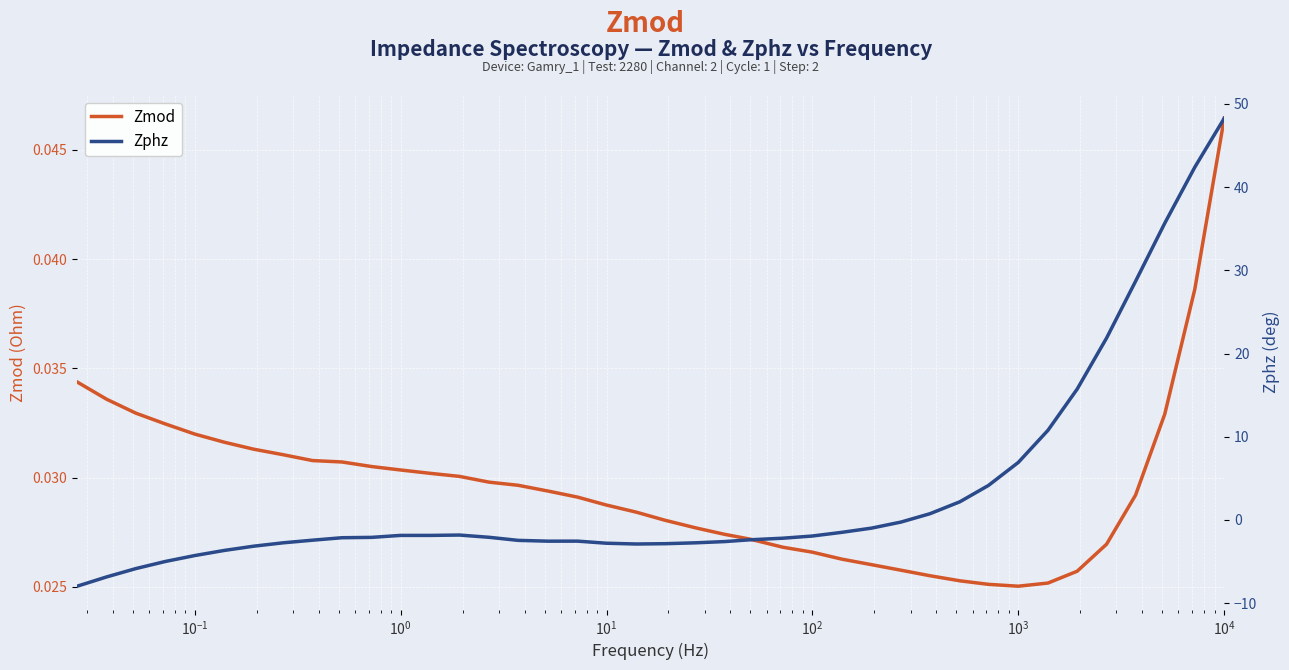

What is the maximum value shown in the chart?

48.3